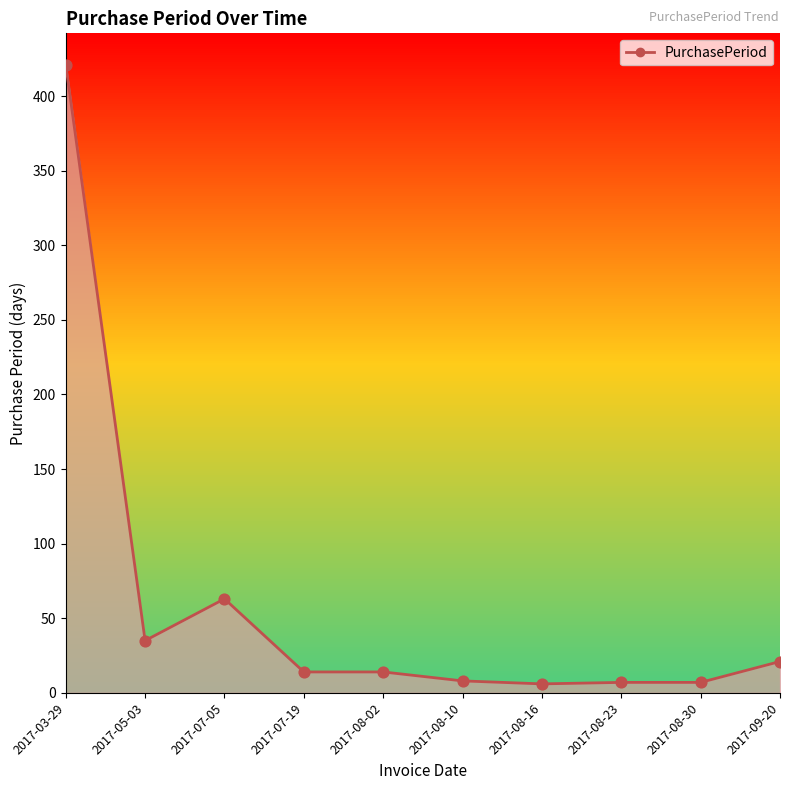

What is the change in value from 2017-07-19 to 2017-09-20?

+7